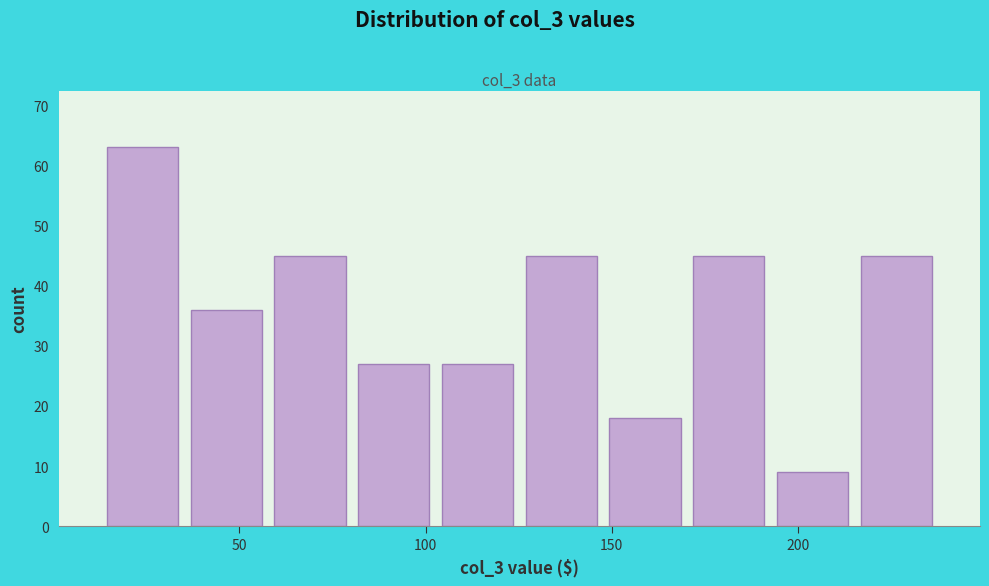

Which range on the x-axis has the tallest bar?

15 to 35